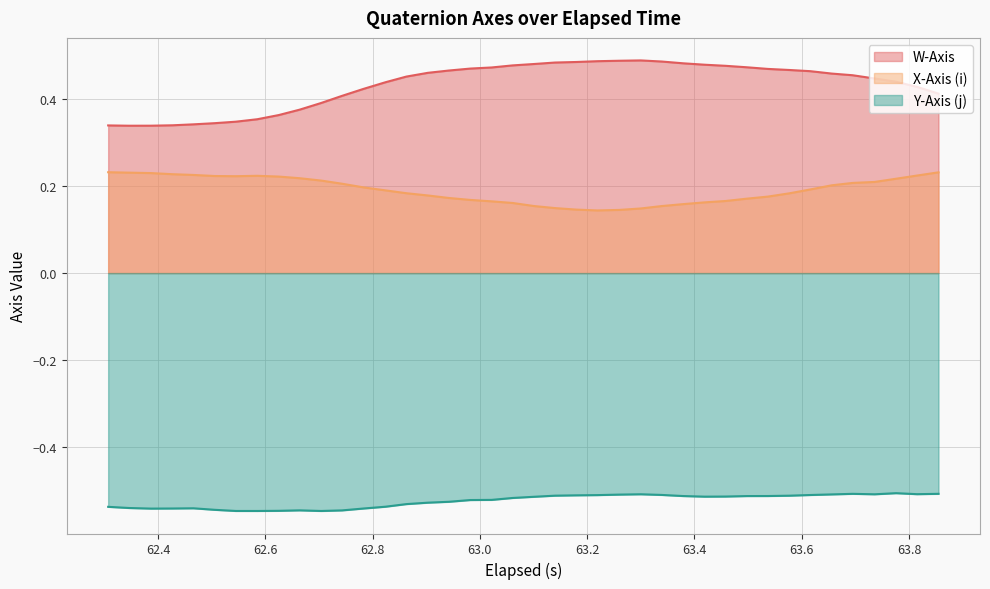

At which category is the sum across all series the highest?

63.695